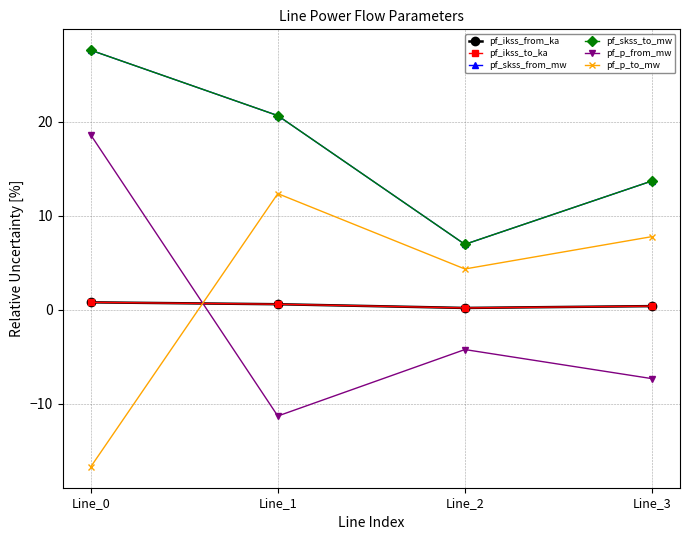

Reading right to left, transcribe all the data shown in this chart.

pf_ikss_from_ka: 0.4	0.2	0.6	0.8
pf_ikss_to_ka: 0.4	0.2	0.6	0.8
pf_skss_from_mw: 13.7	7.0	20.7	27.6
pf_skss_to_mw: 13.7	7.0	20.7	27.6
pf_p_from_mw: -7.3	-4.2	-11.3	18.6
pf_p_to_mw: 7.8	4.3	12.4	-16.7